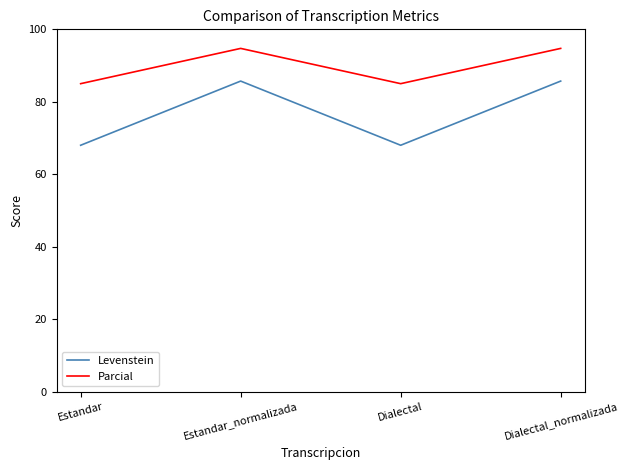

The value of Parcial at Dialectal is 136.6. True or false?

False